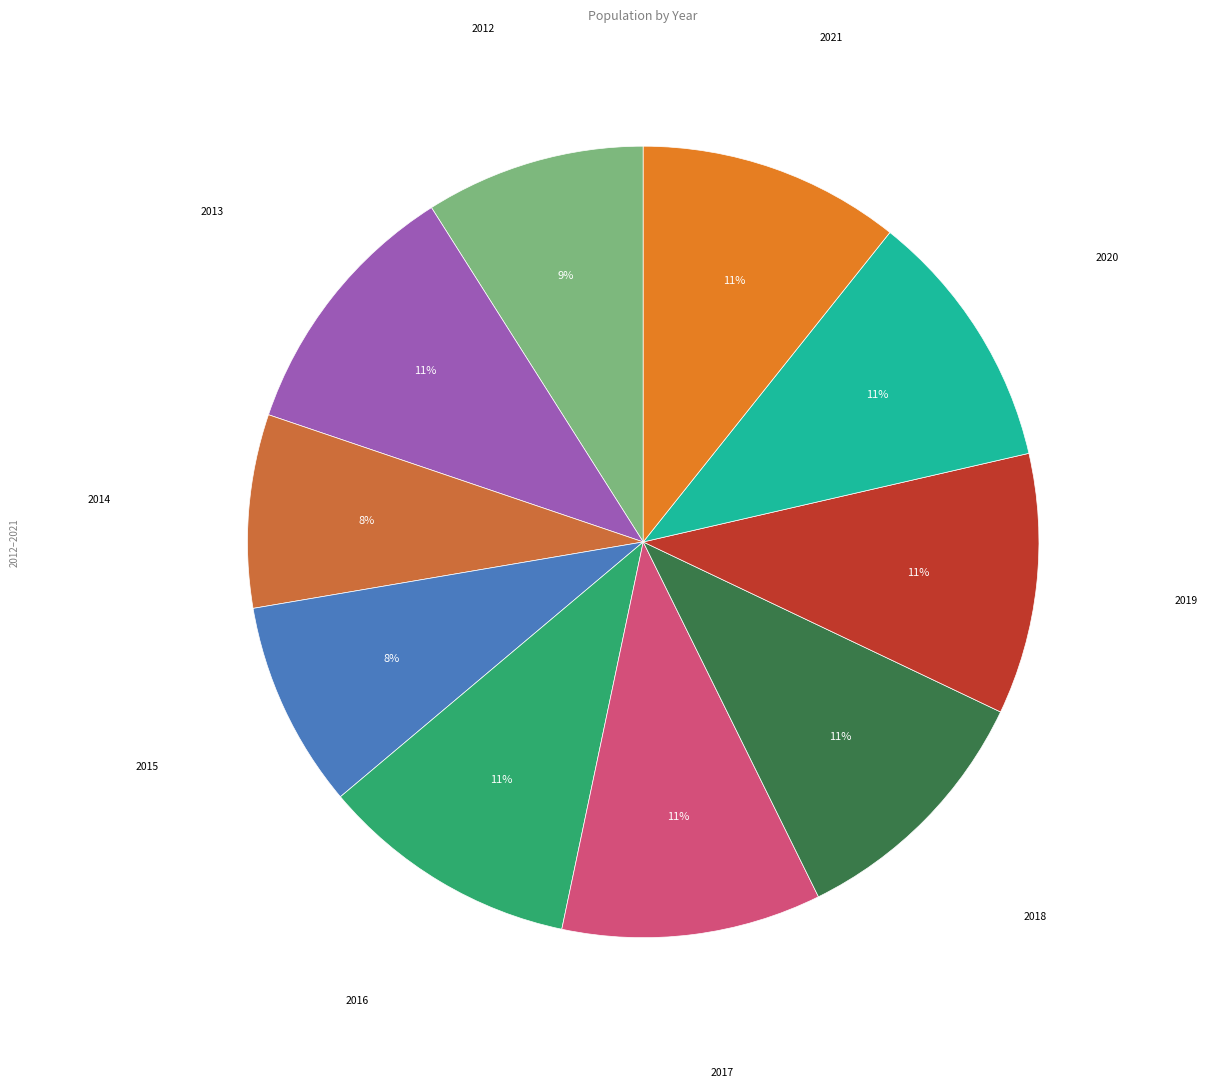

To the nearest percent, what is the difference between the 2018 and 2014 slice percentages?

3%